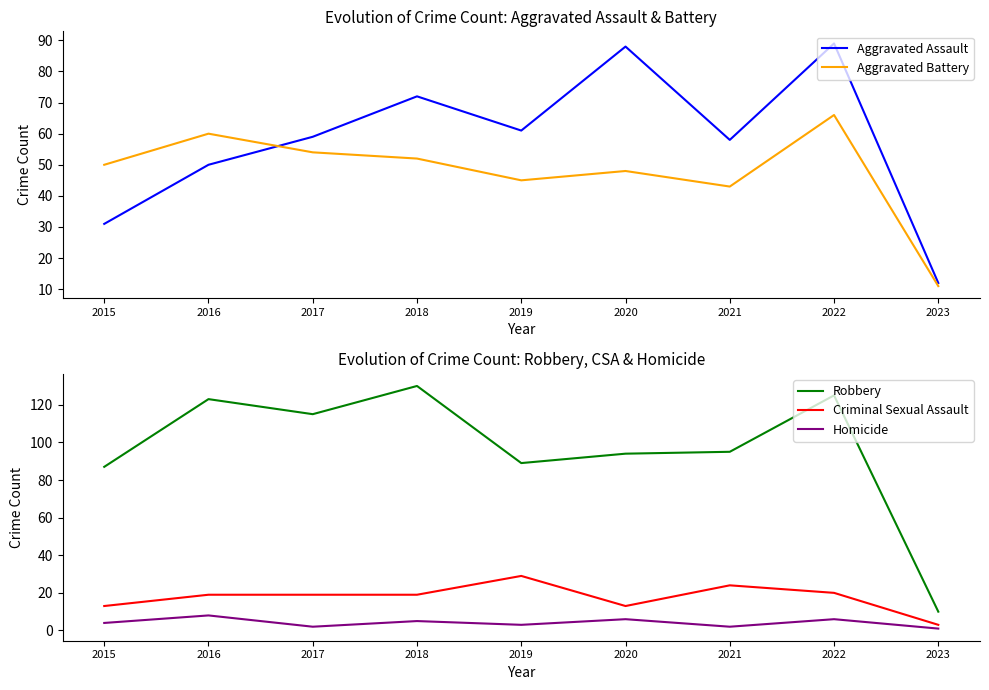

How many data points in Criminal Sexual Assault are less than 19?

3